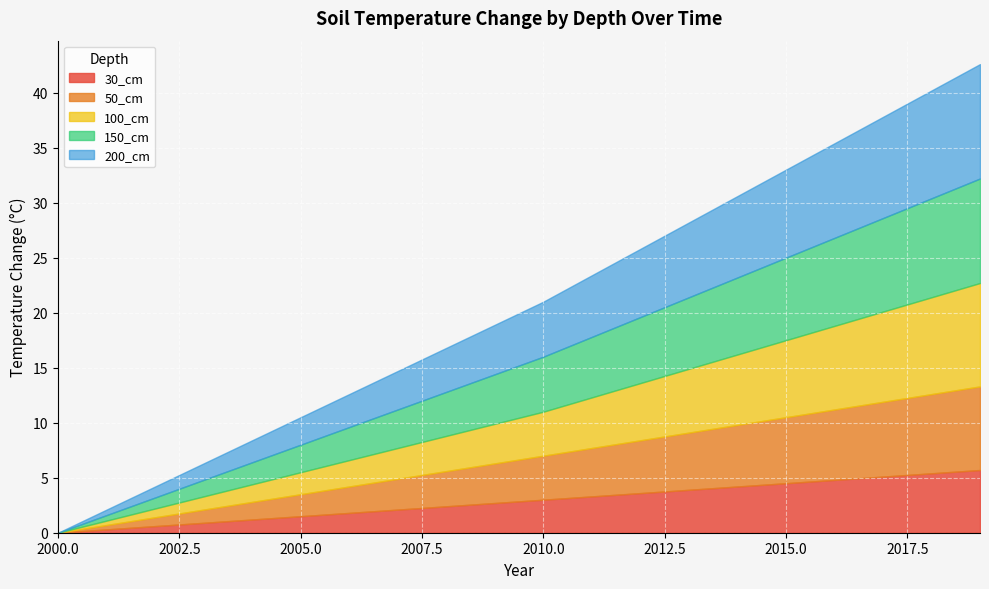

True or false: 100_cm and 150_cm intersect in this chart.

False